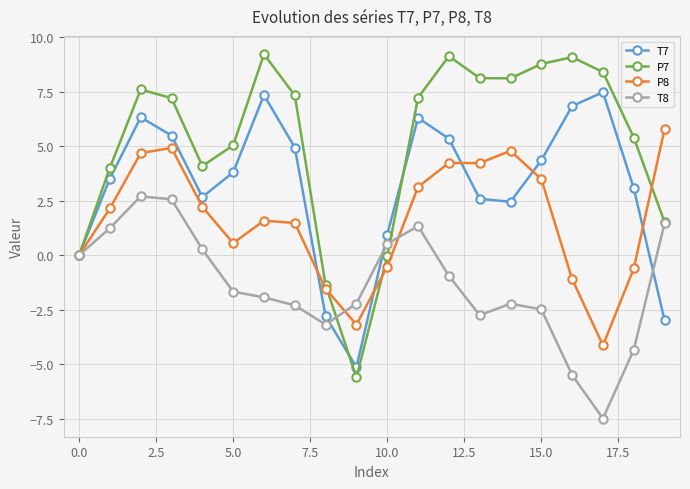

What is the greatest value displayed?

9.2